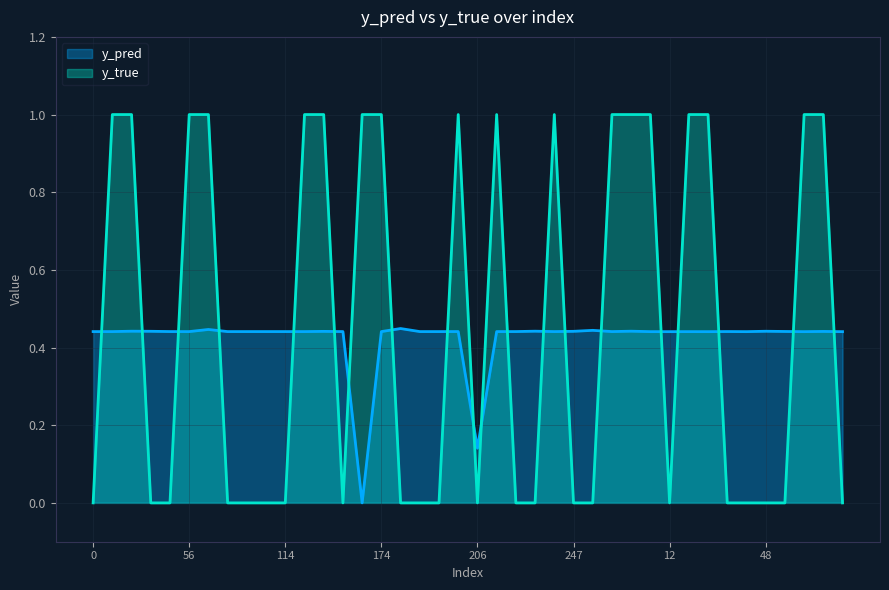

Between 12 and 27, which is larger?

27